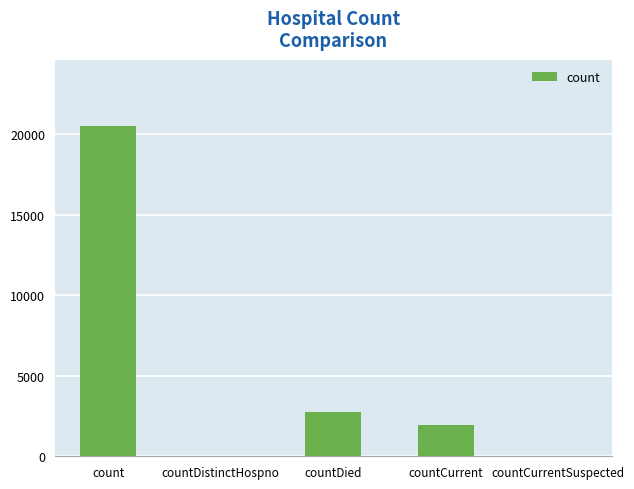

Are the bars grouped side by side (vs. stacked)?

No